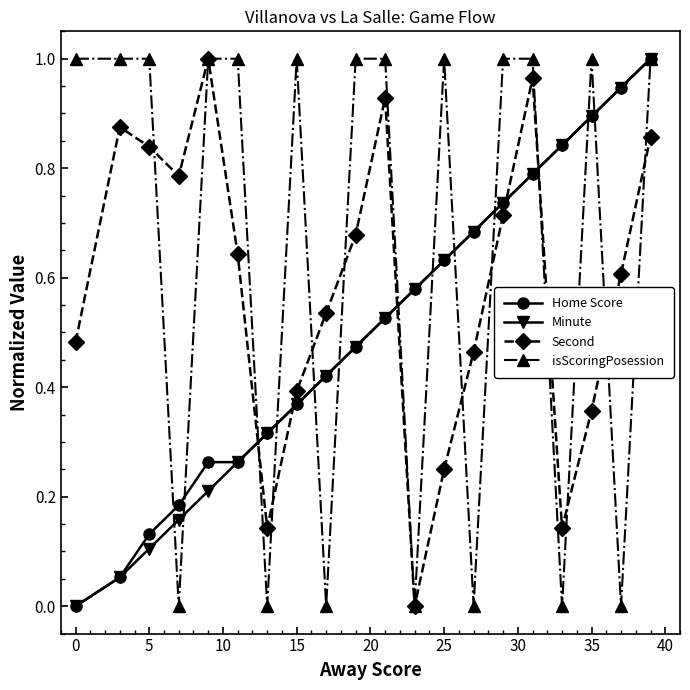

How many distinct data groups are displayed?

4